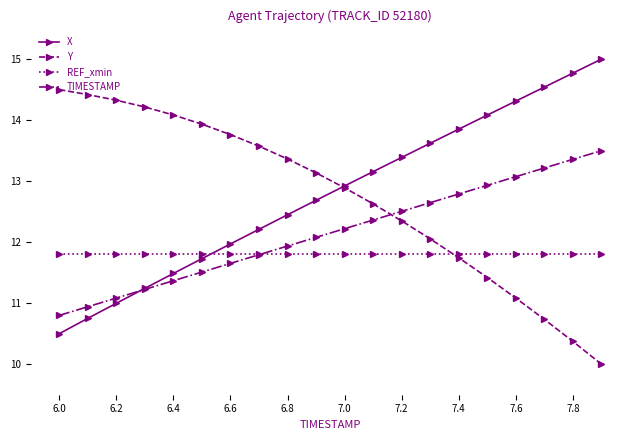

After their last crossing, which series has the higher values: TIMESTAMP or REF_xmin?

TIMESTAMP